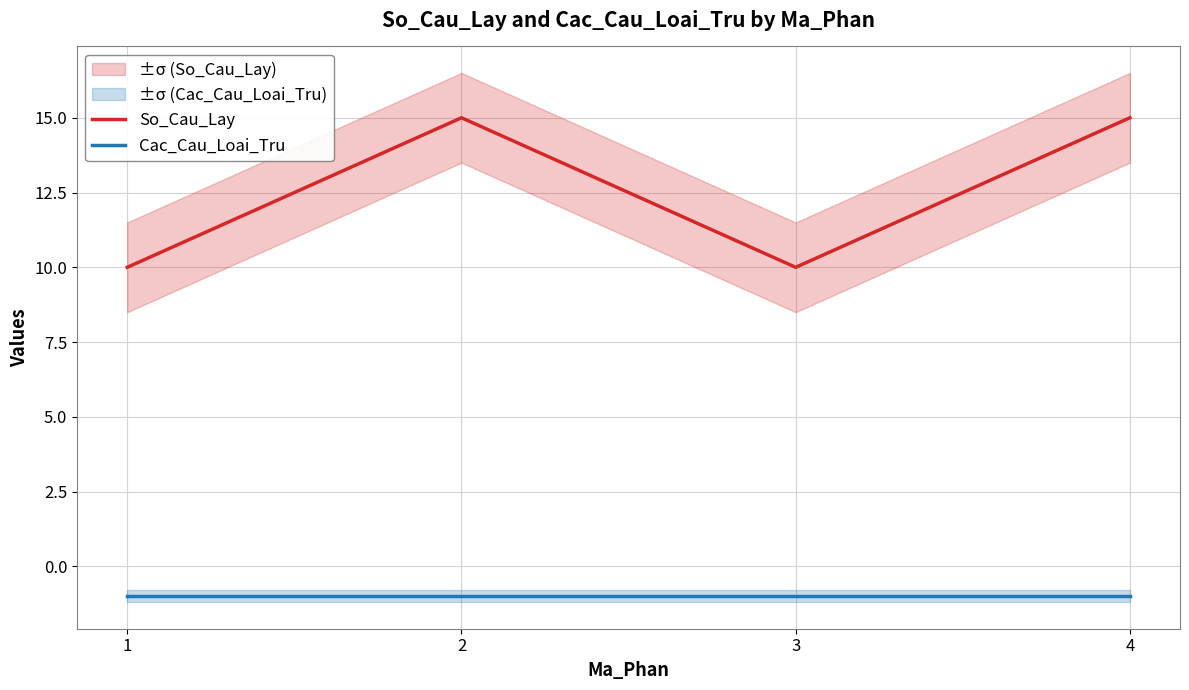

What is the average value of the Cac_Cau_Loai_Tru series?

-1